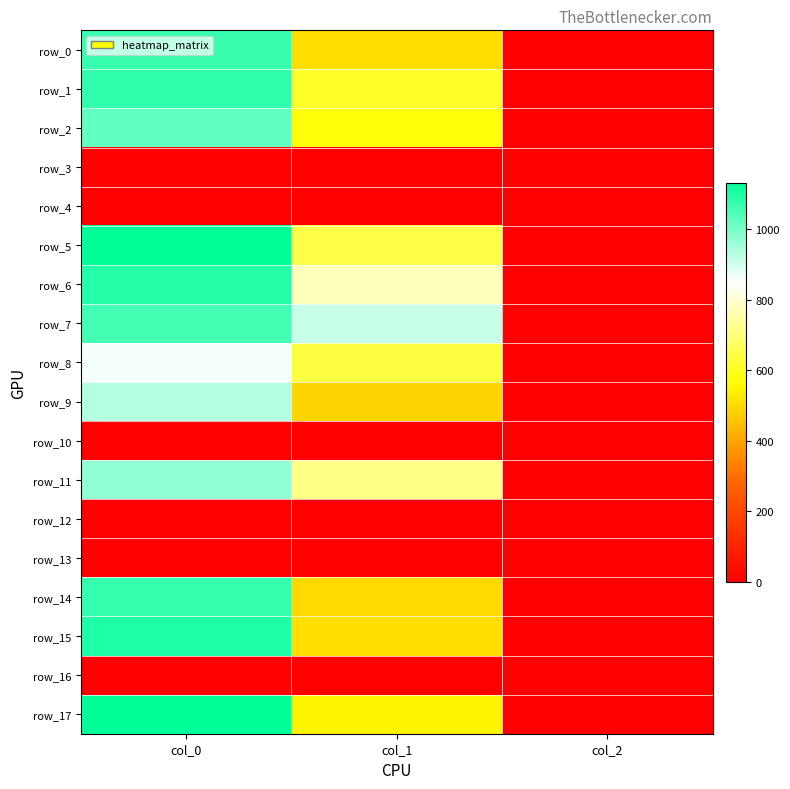

Between col_0 and col_2, which is larger?

col_0